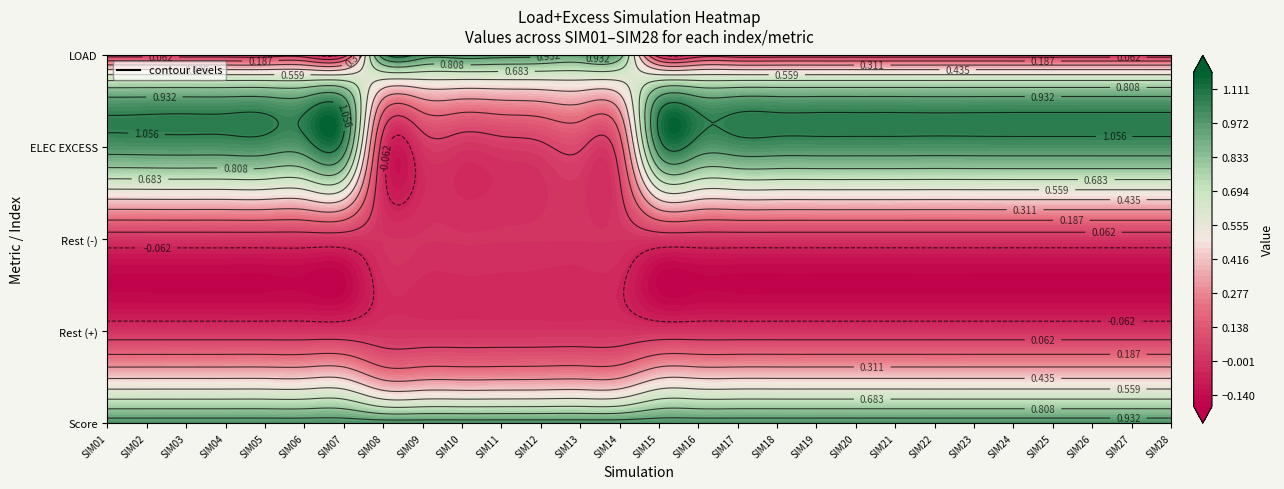

What is the difference between the highest and lowest values at 16?

1.0